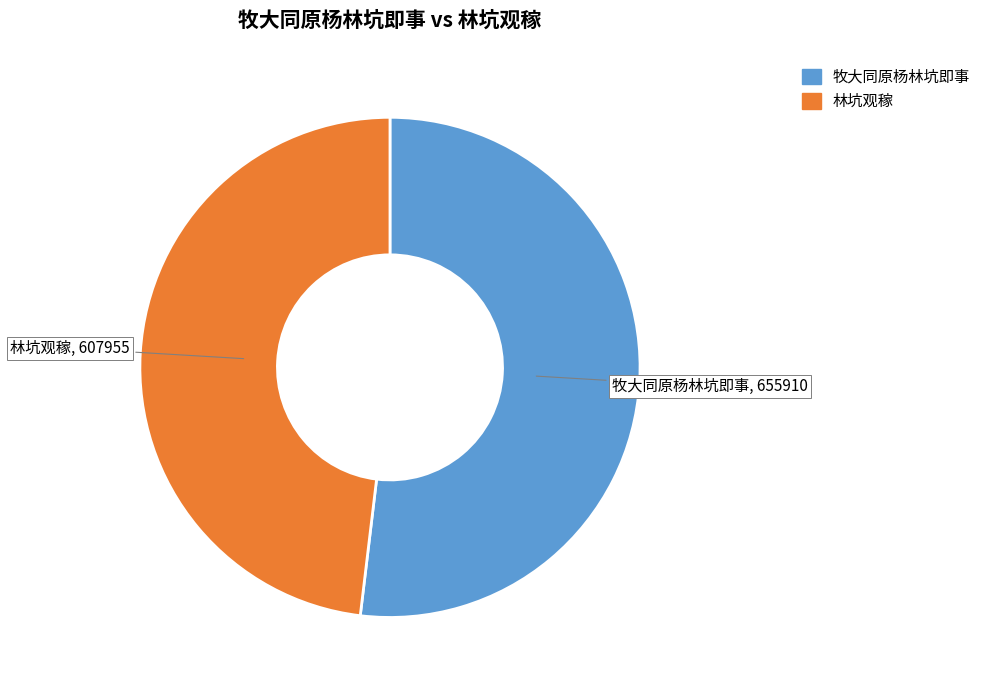

Which slice represents more than half of the pie?

牧大同原杨林坑即事